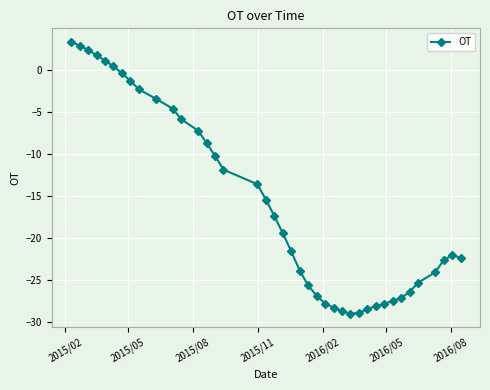

What is the sum of all values?

-633.4